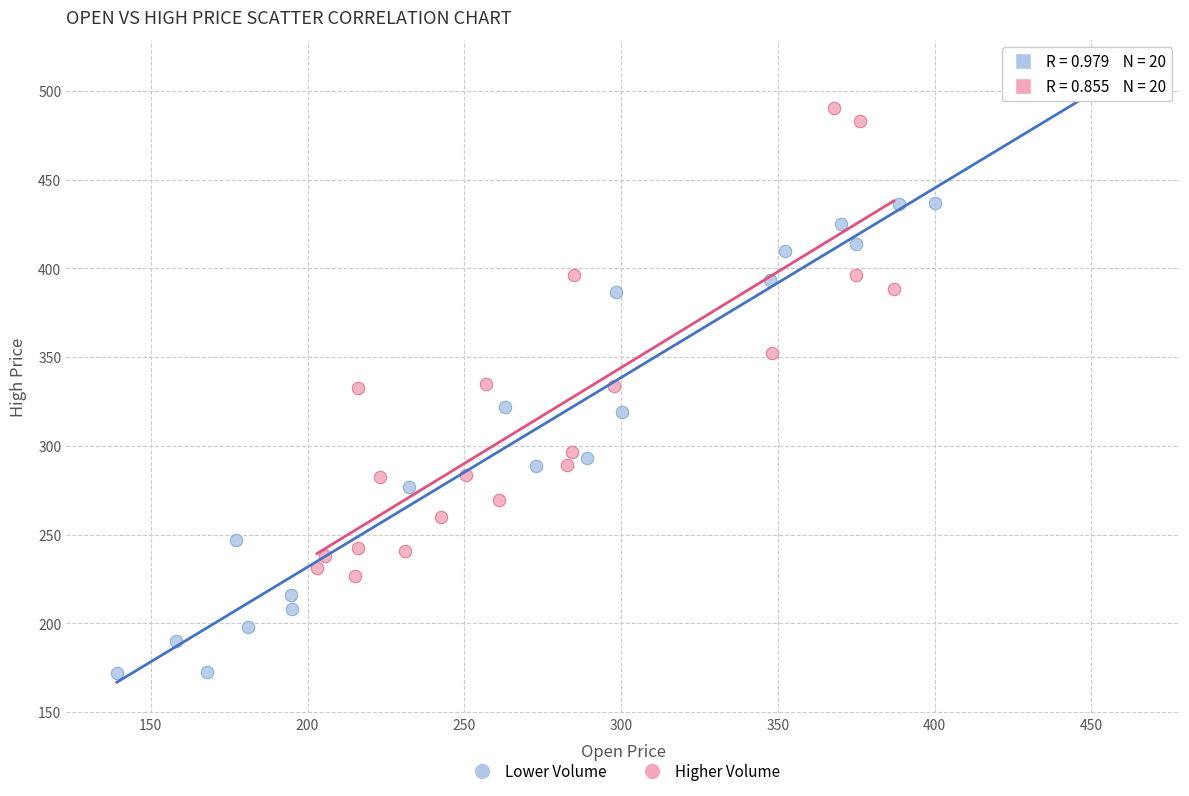

Which series reaches the minimum Y coordinate?

Lower Volume